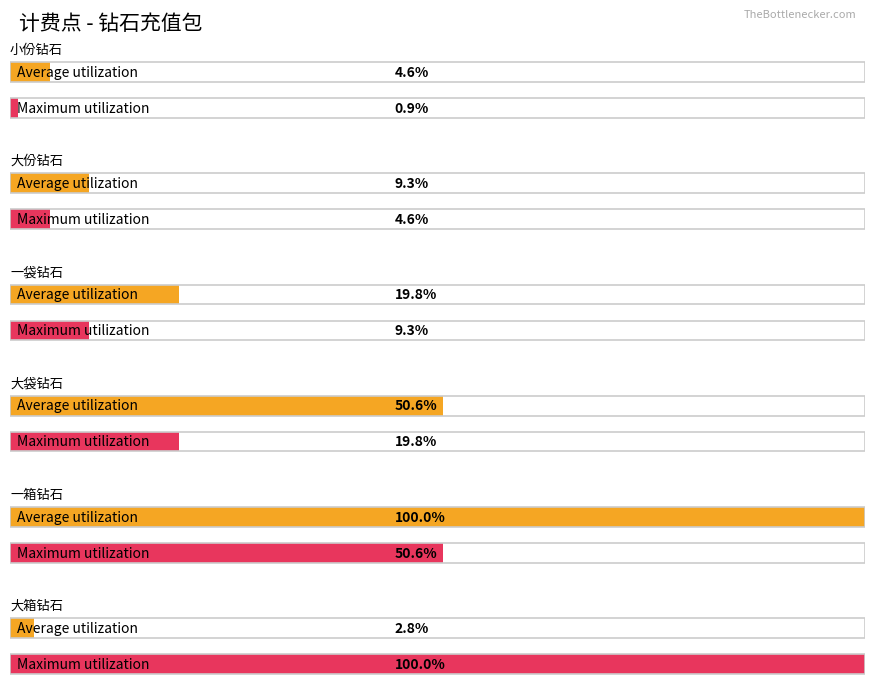

What is the label of the 4th bar from the right?

一袋钻石